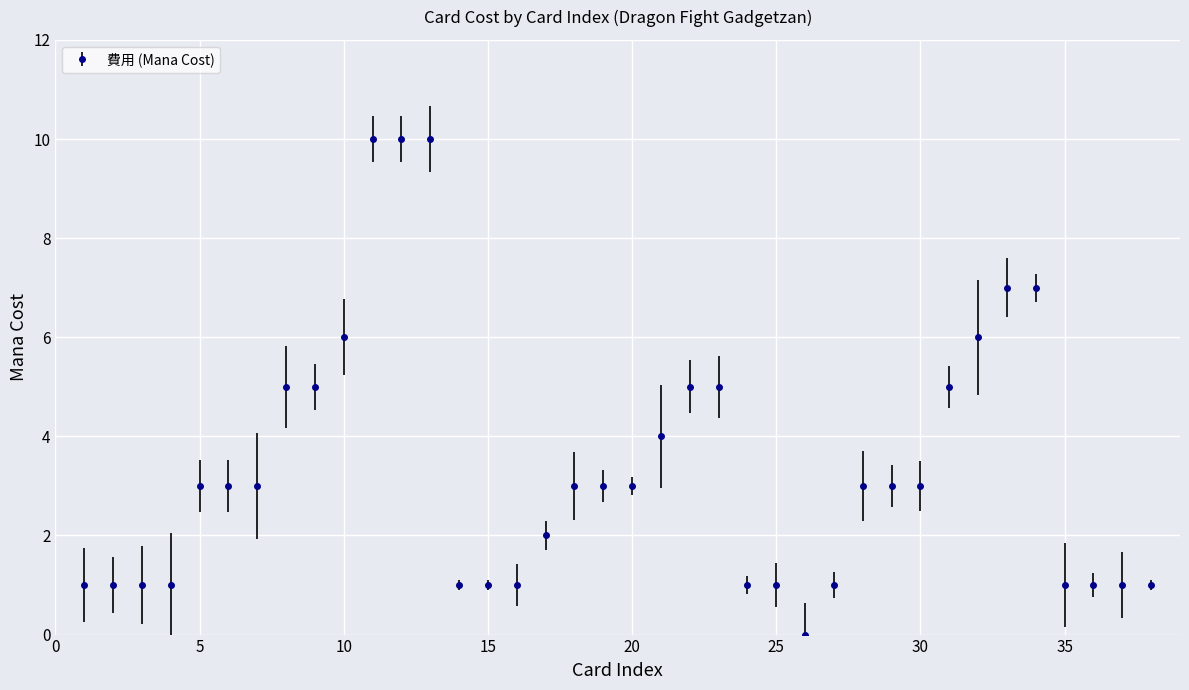

What is the value of the 8th point from the left?

5